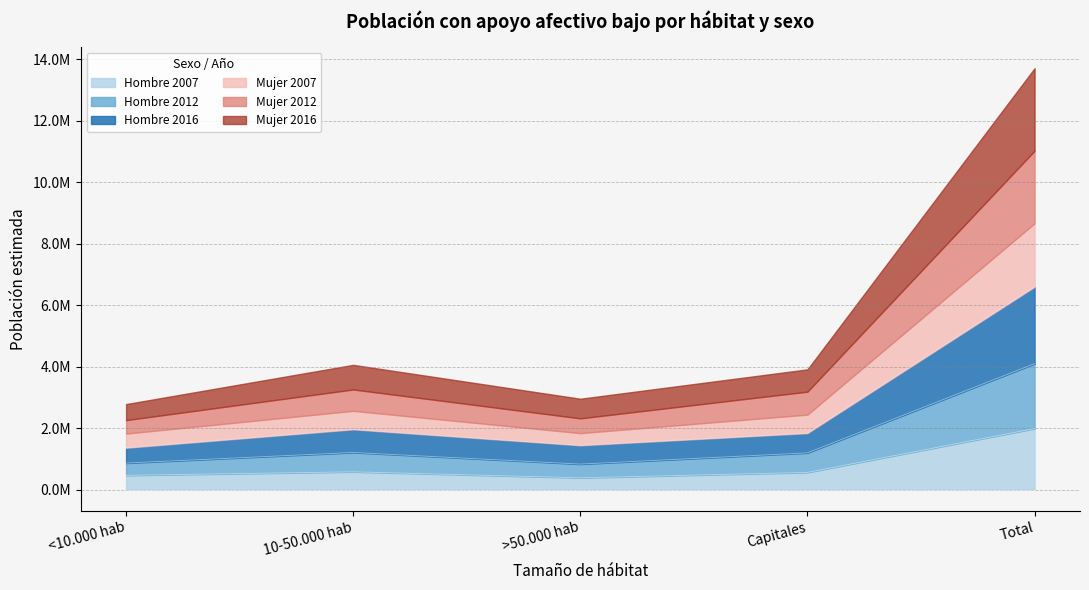

What is the average value of the Hombre series?

794424